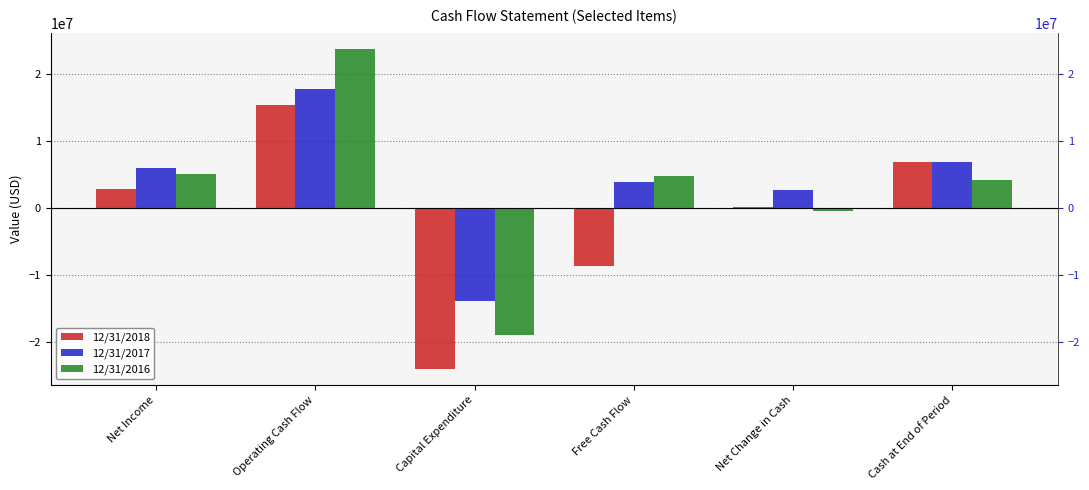

What are all the series names shown in the legend?

12/31/2018, 12/31/2017, 12/31/2016